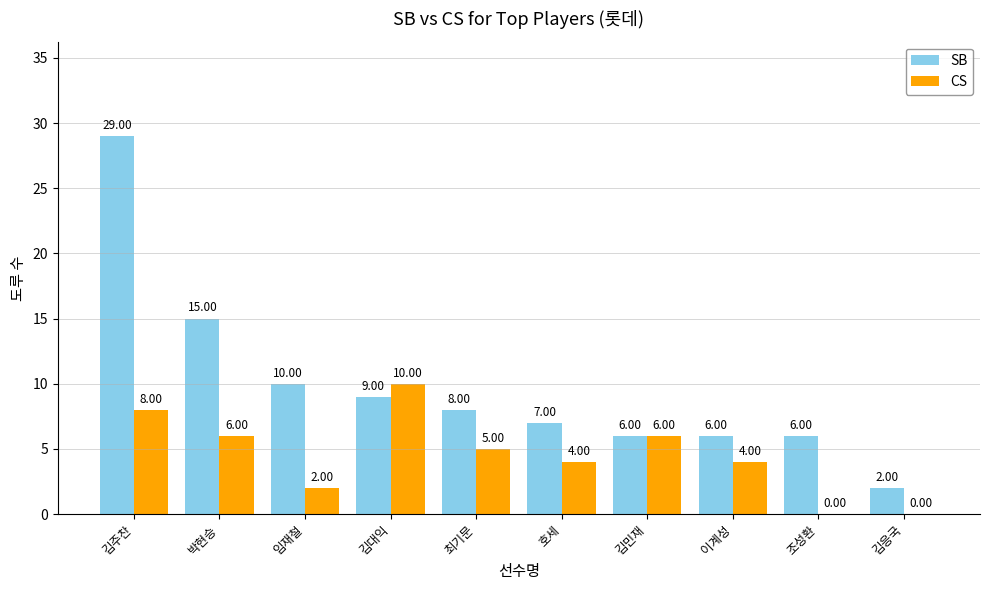

True or false: CS has a value of 7 at 이계성.

False